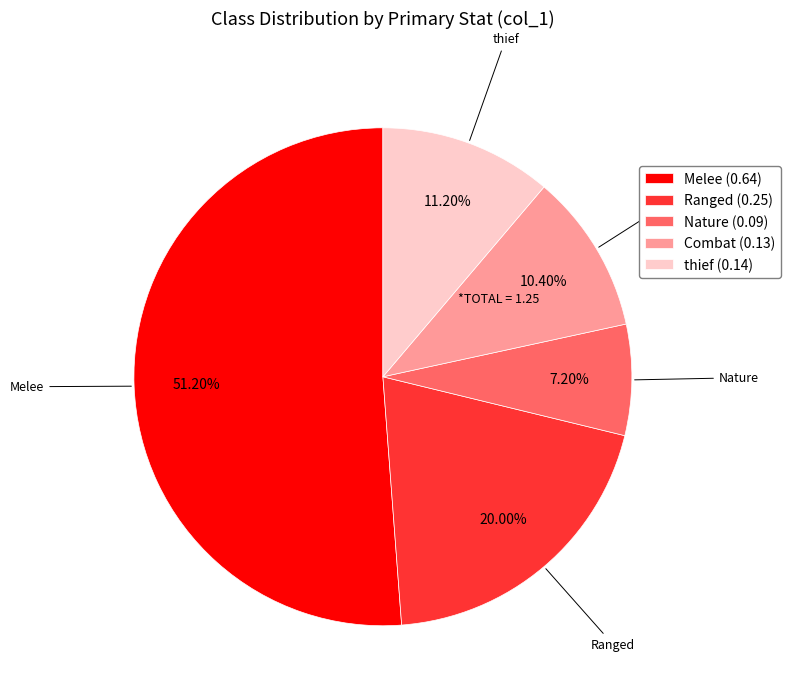

Between thief and Nature, which is larger?

thief